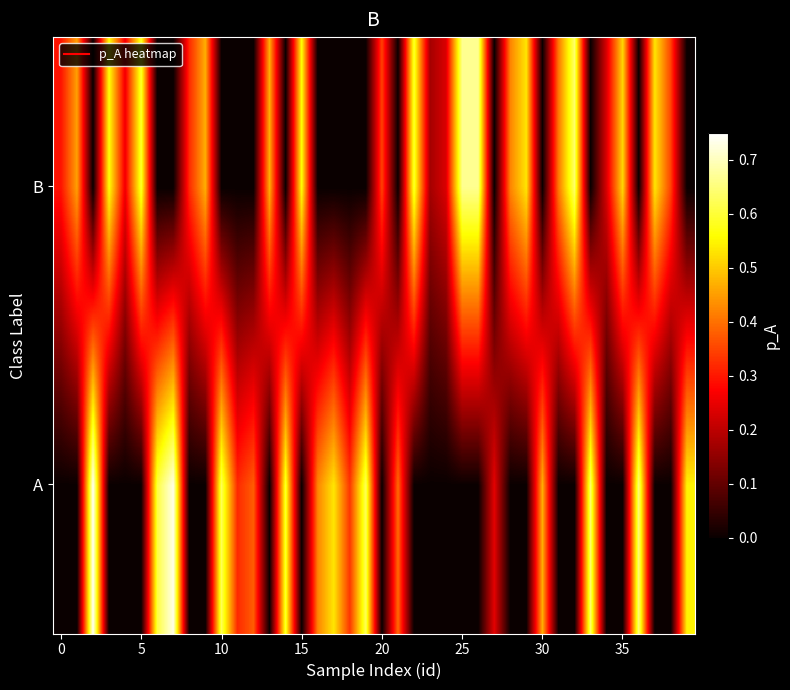

At how many categories does at least one series exceed 0?

40